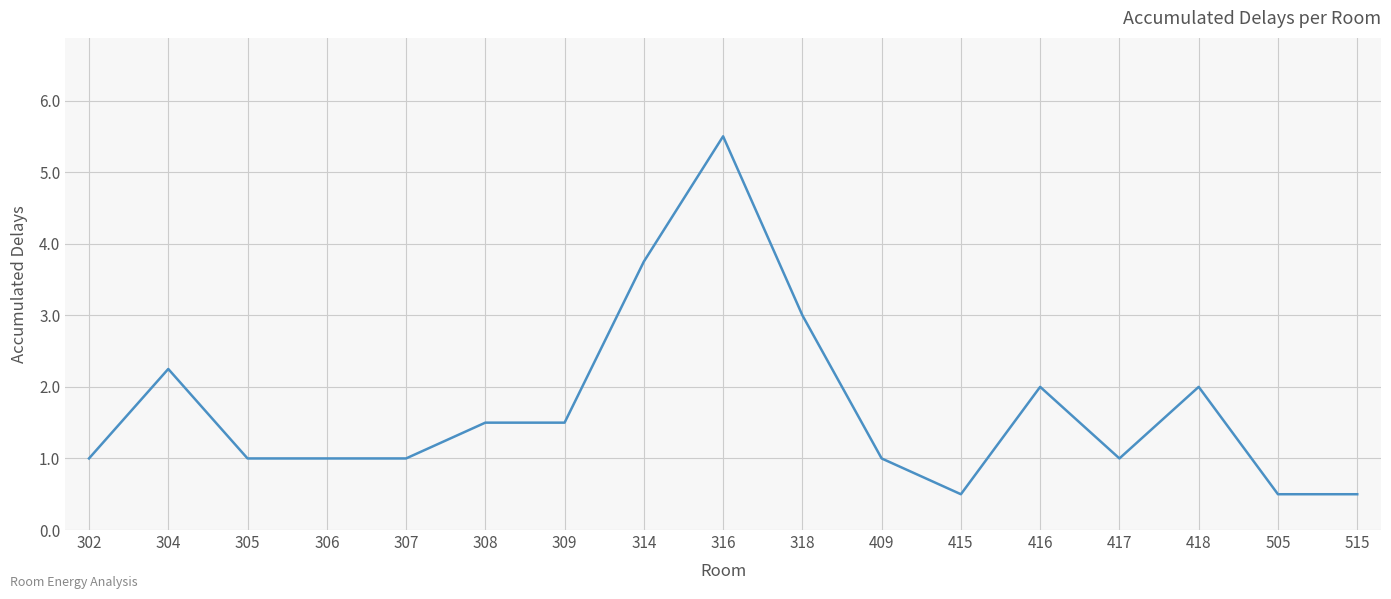

The chart shows a value of 0.8 at 308. True or false?

False